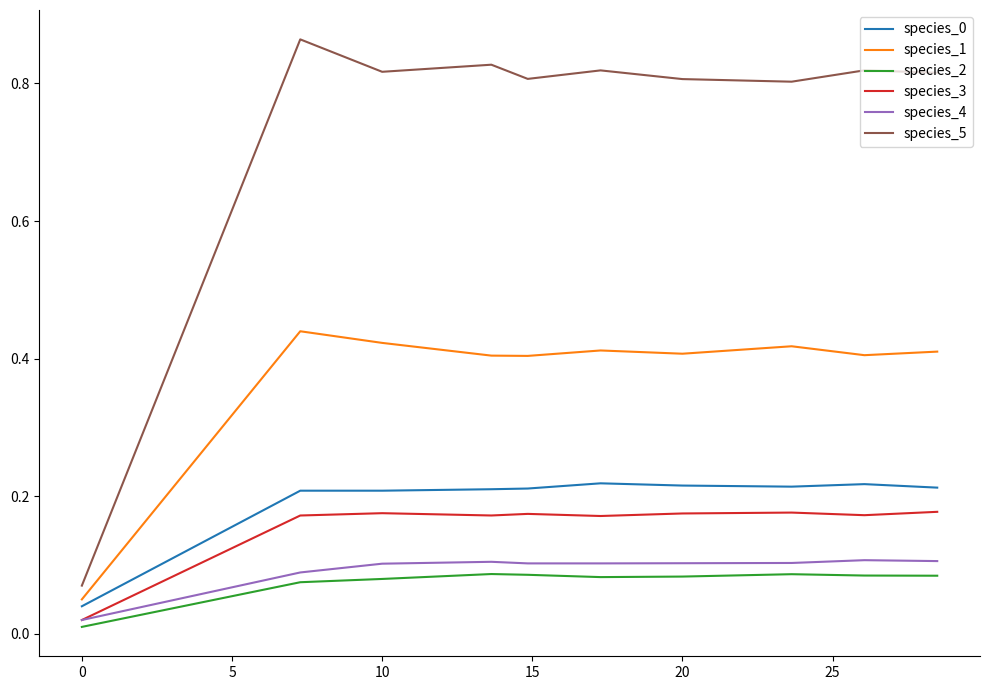

Which series has the largest range (max minus min)?

species_5